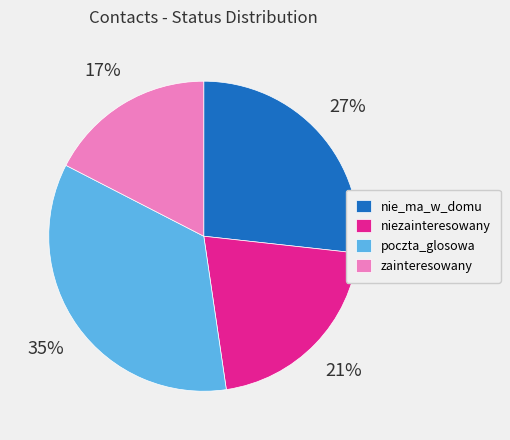

Is it true that zainteresowany is 17% of the pie?

True